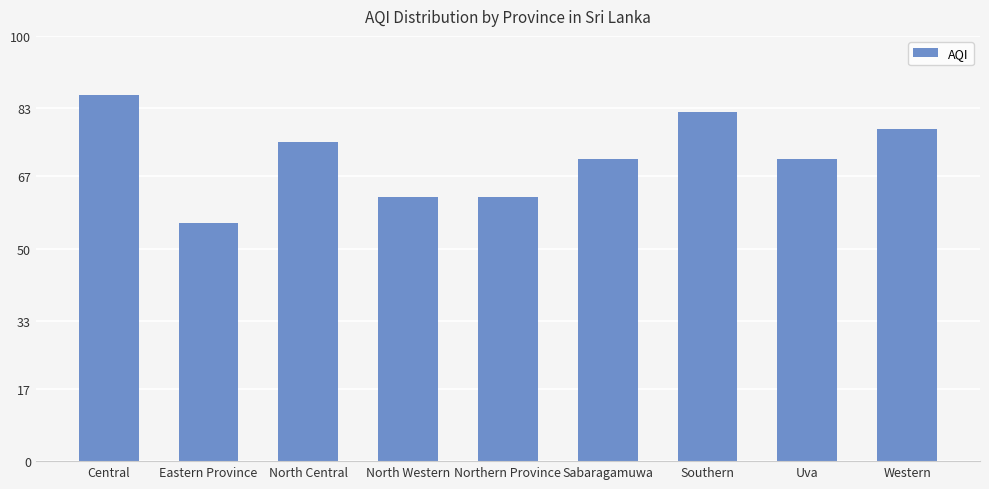

Count the number of data series in this chart.

1